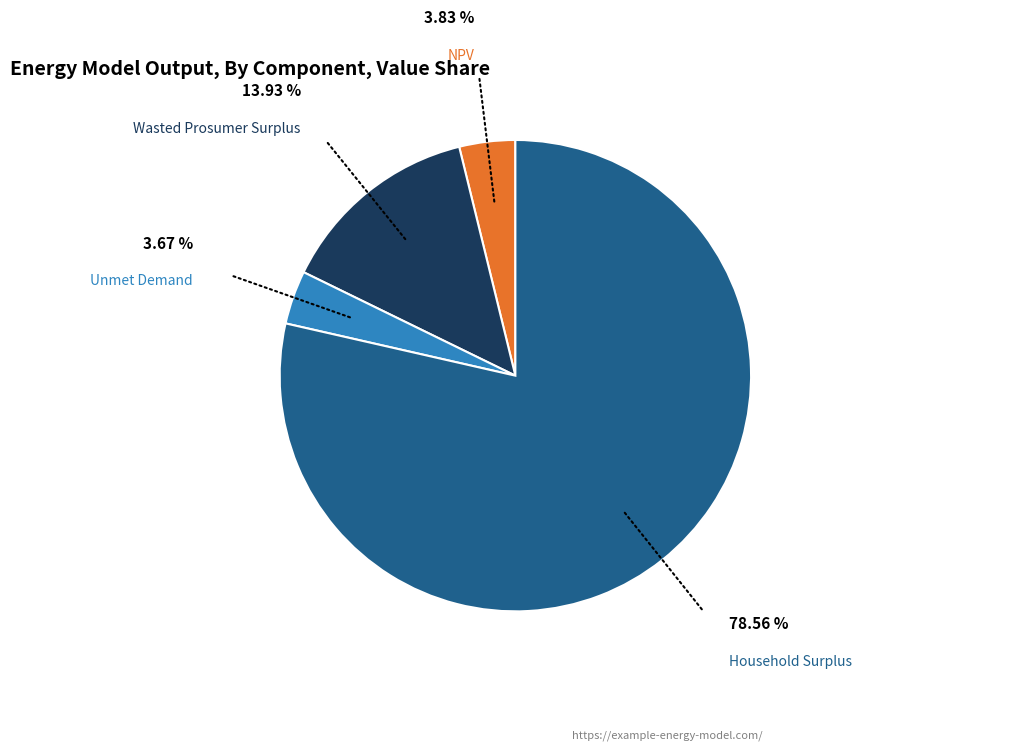

Is Household Surplus the majority of the pie?

Yes